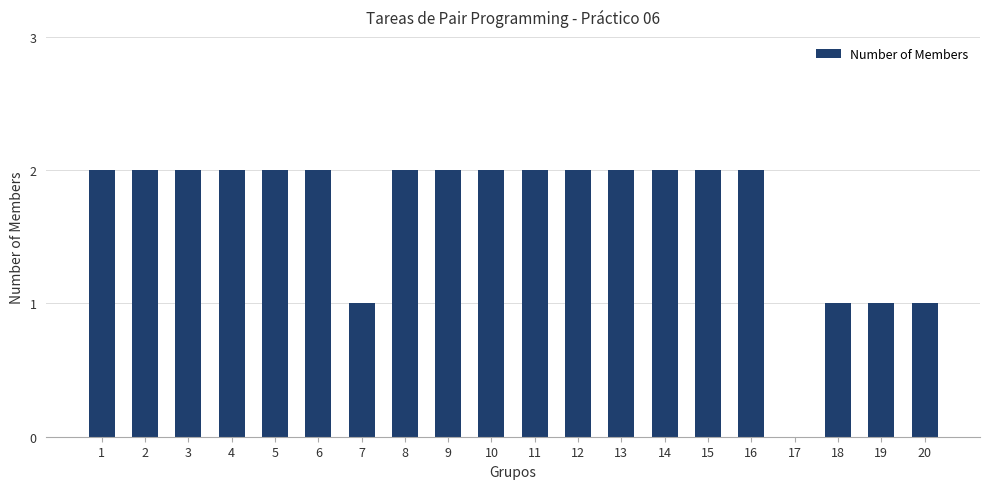

Is it true that the value at 2 is 2?

True